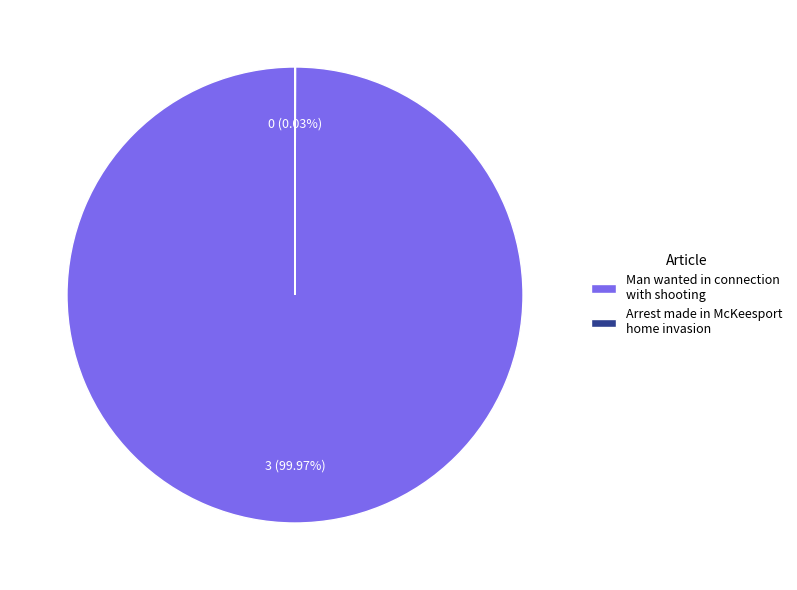

To the nearest percent, what is the difference between the largest and smallest slice percentages?

100%